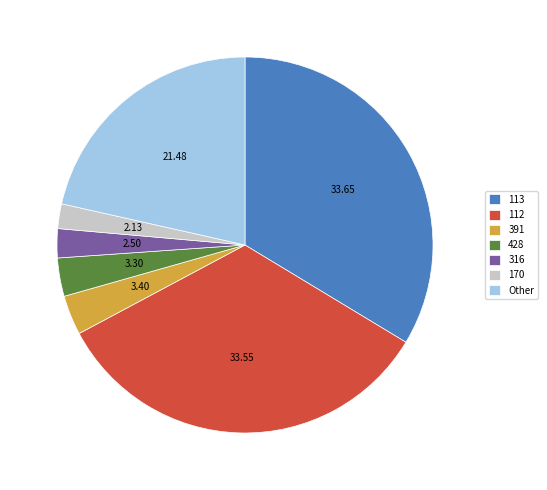

Is there a majority slice in this chart?

No